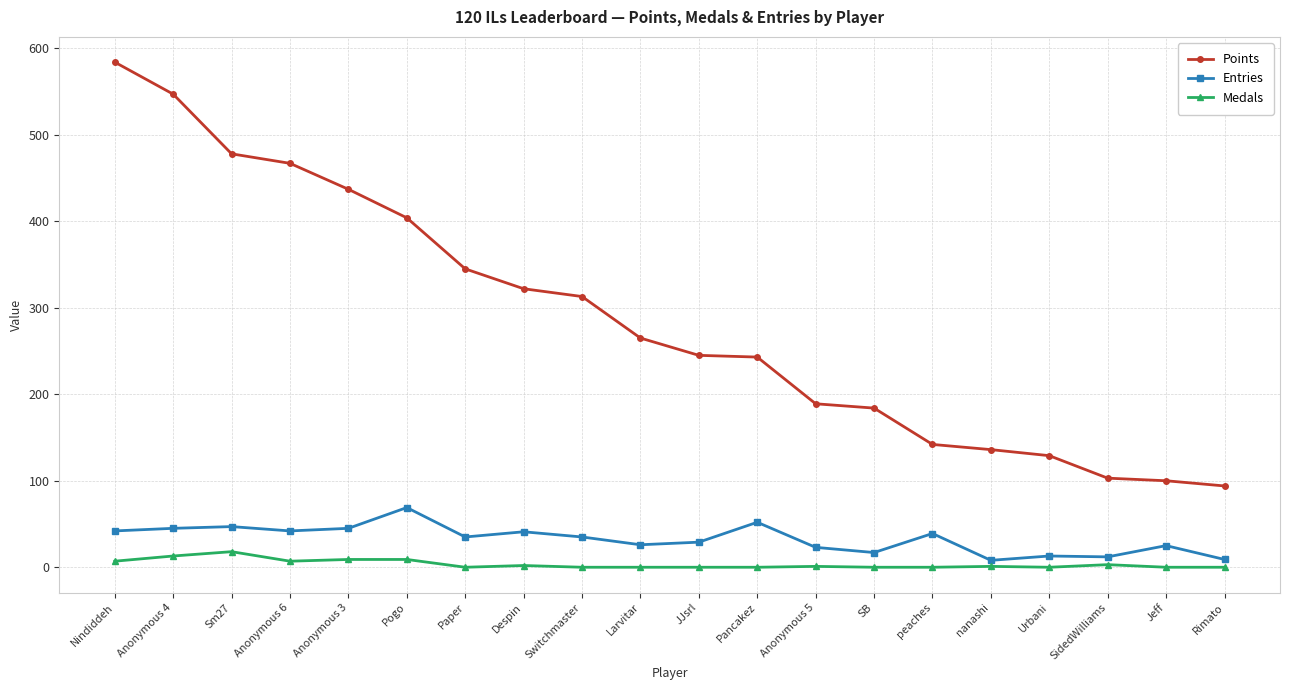

True or false: Points and Medals intersect in this chart.

False